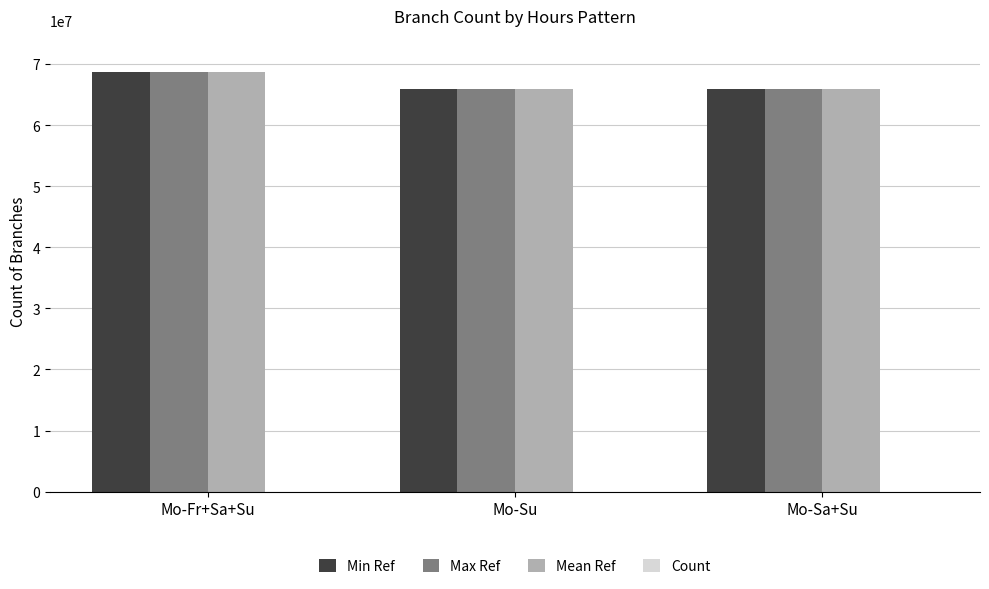

What is the sum of all Min Ref values?

200345709